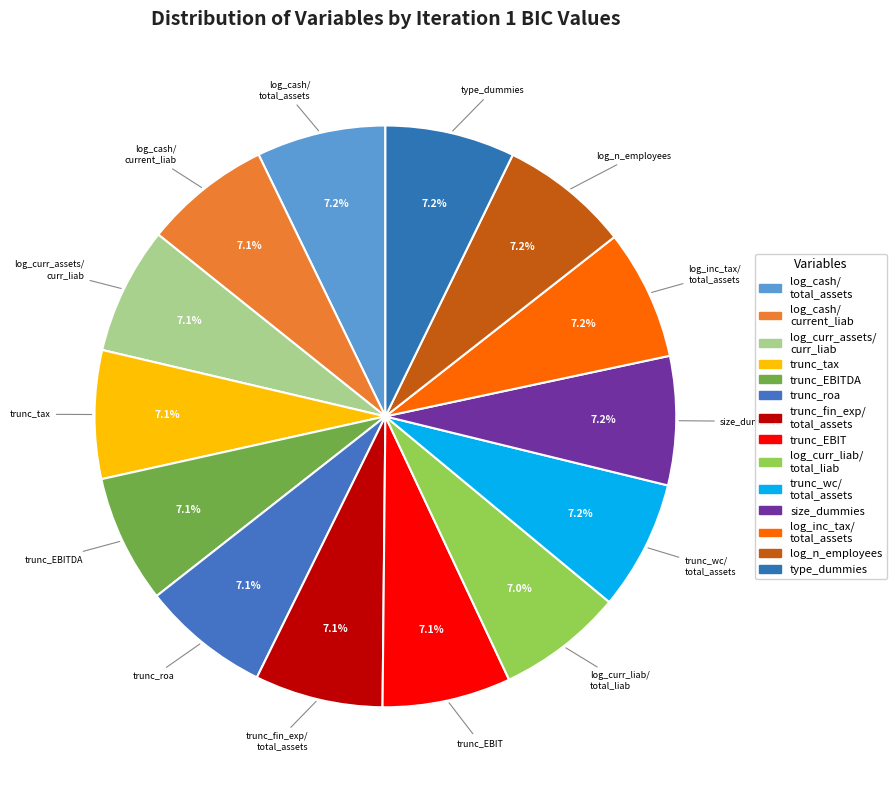

How many segments does this pie chart have?

14